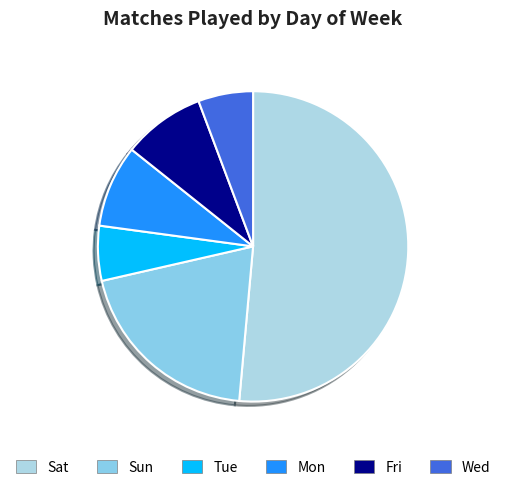

What portion of the pie excludes Mon?

91.4%